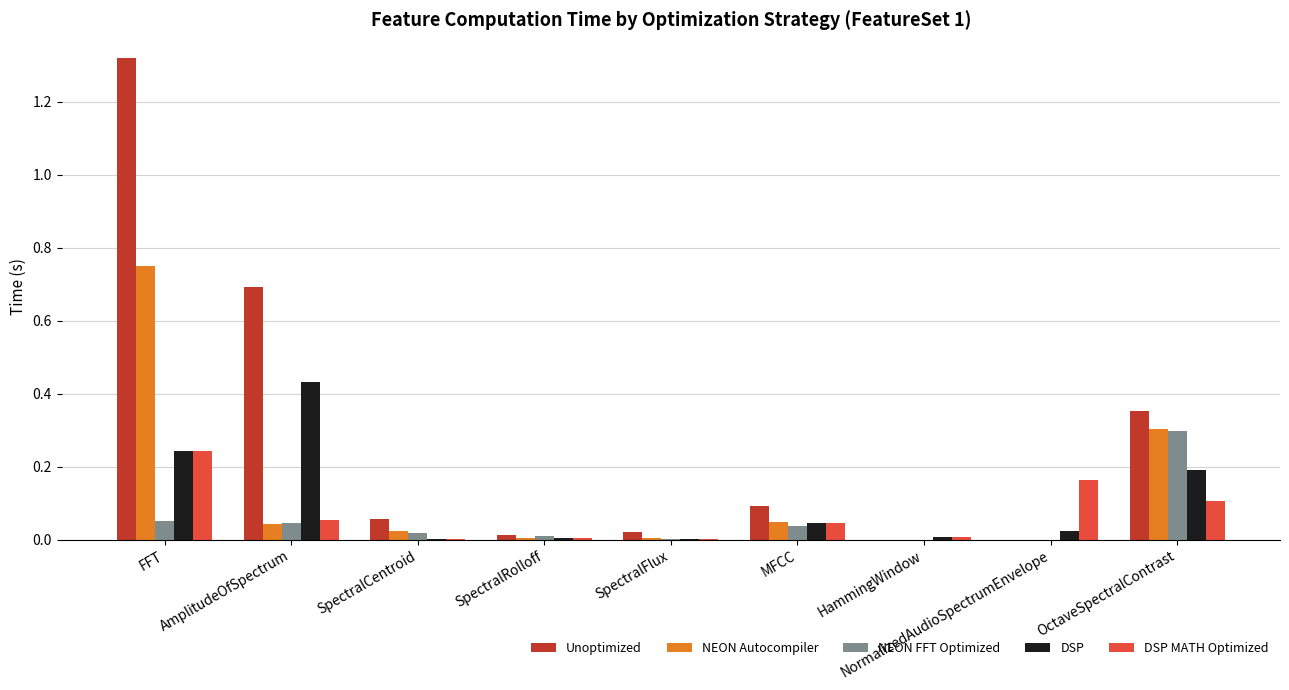

Is the value of DSP at MFCC greater than the value of NEON FFT Optimized at HammingWindow?

Yes